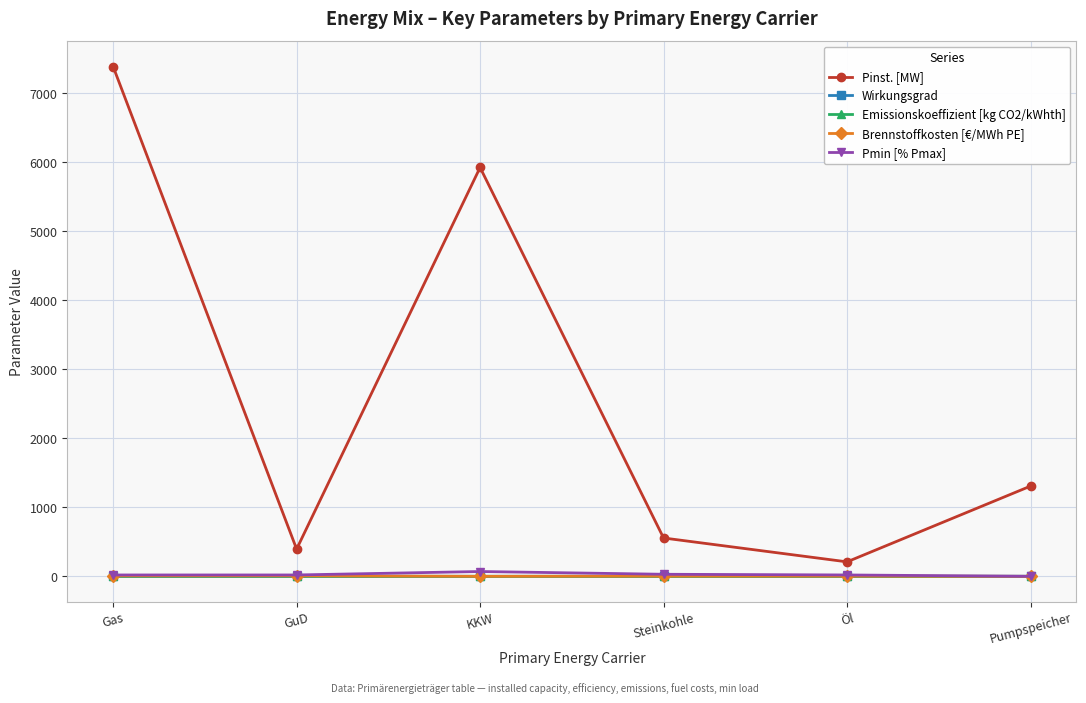

What is the label of the 4th point from the right?

KKW